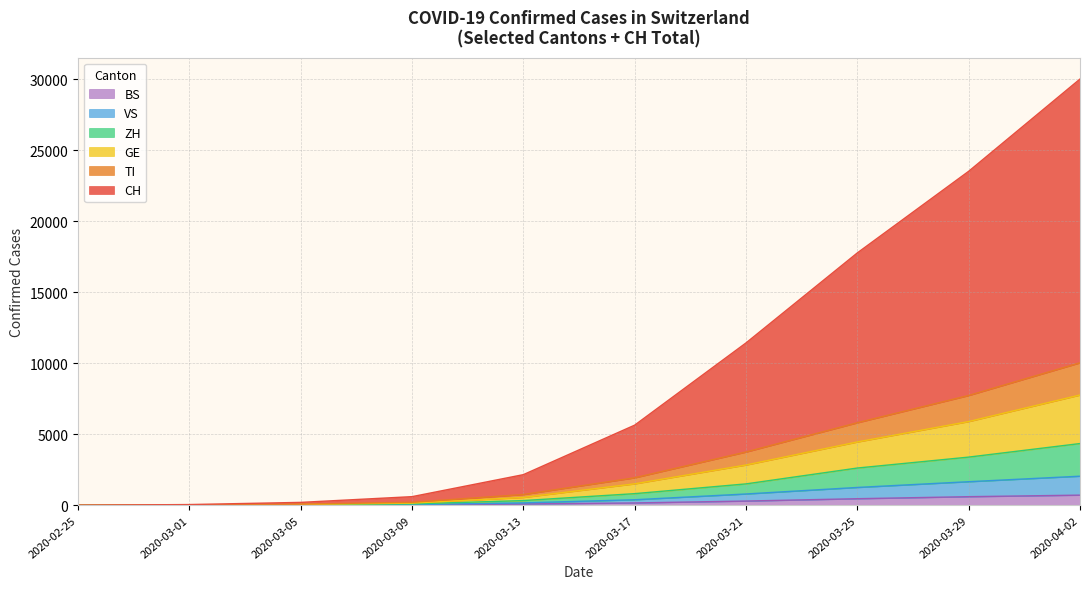

What is the difference between the maximum and minimum values in the CH series?

29407